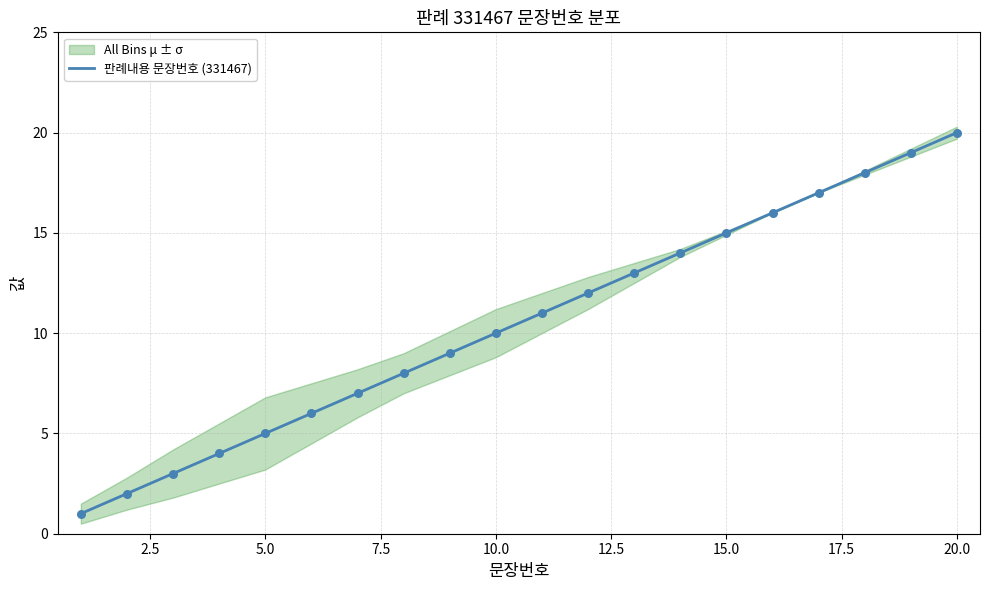

At which label does 판례내용 문장번호 (331467) reach its peak?

20.0